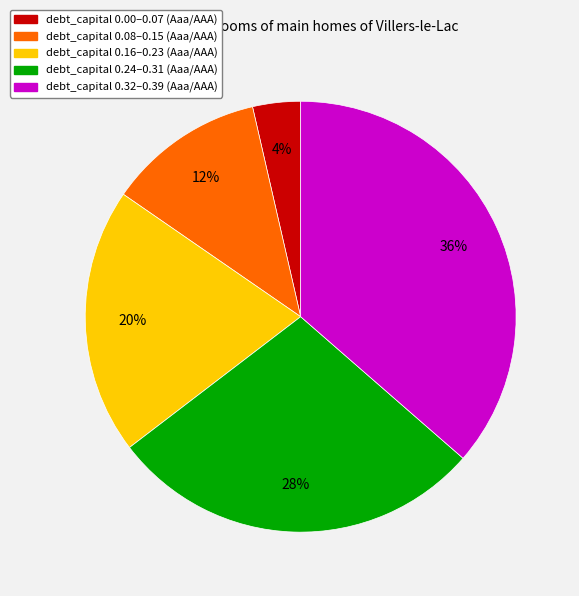

Is there any slice that represents more than half of the pie?

No